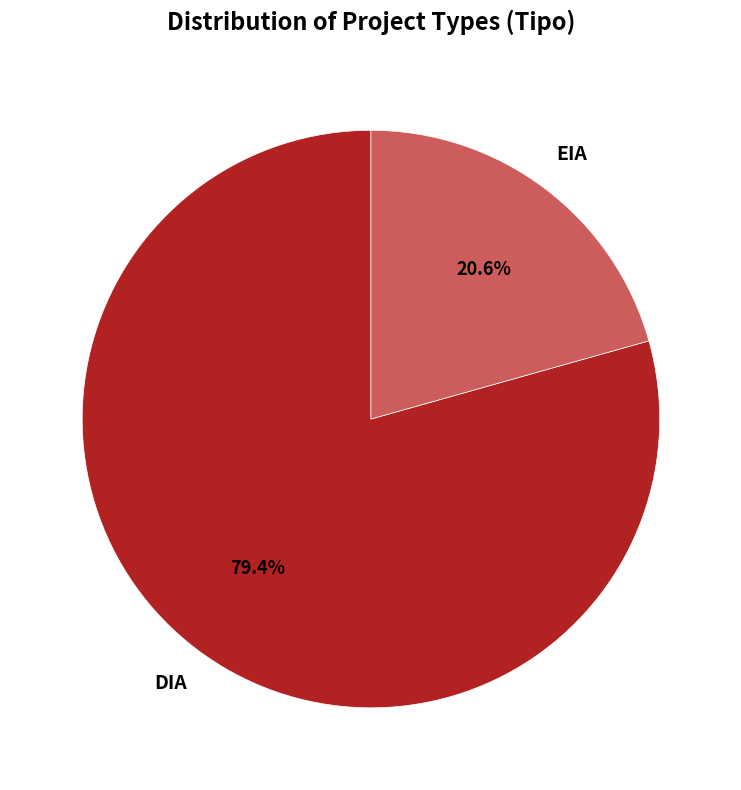

How many segments does this pie chart have?

2